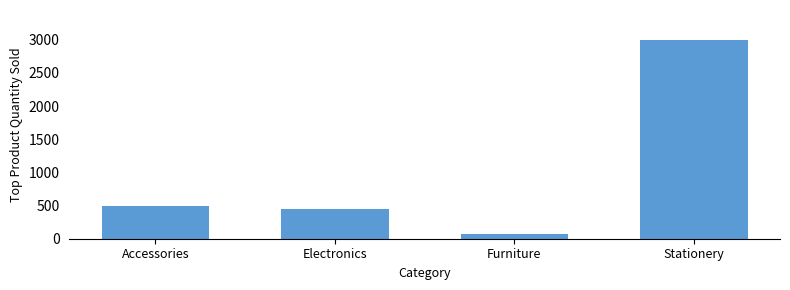

What is the difference between the second highest and minimum values?

425